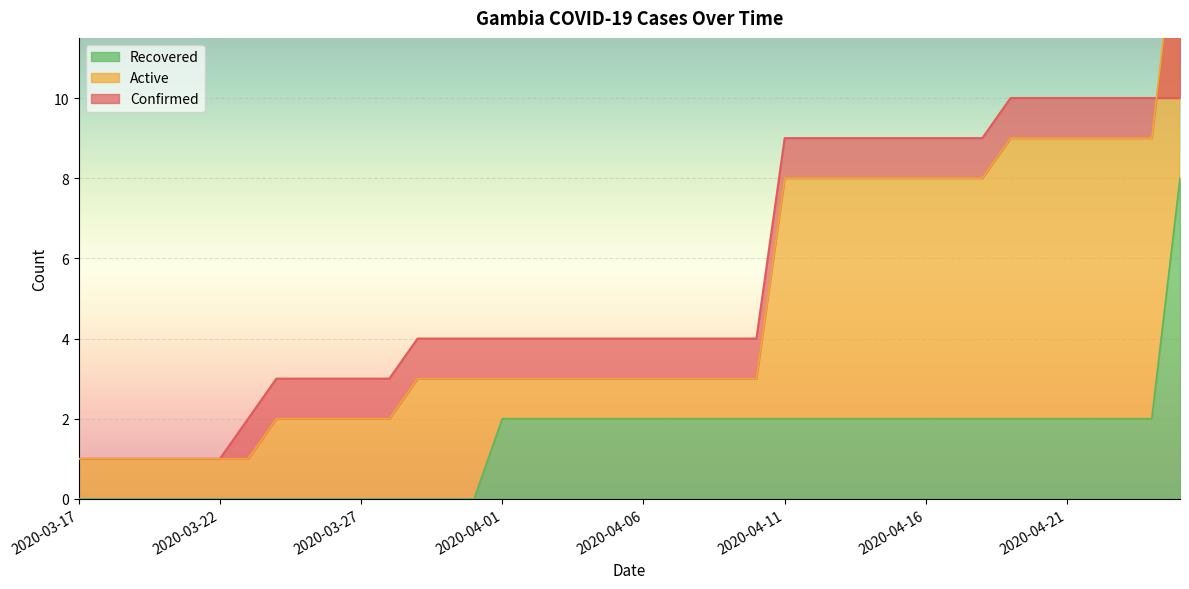

Count the number of categories in the chart.

40